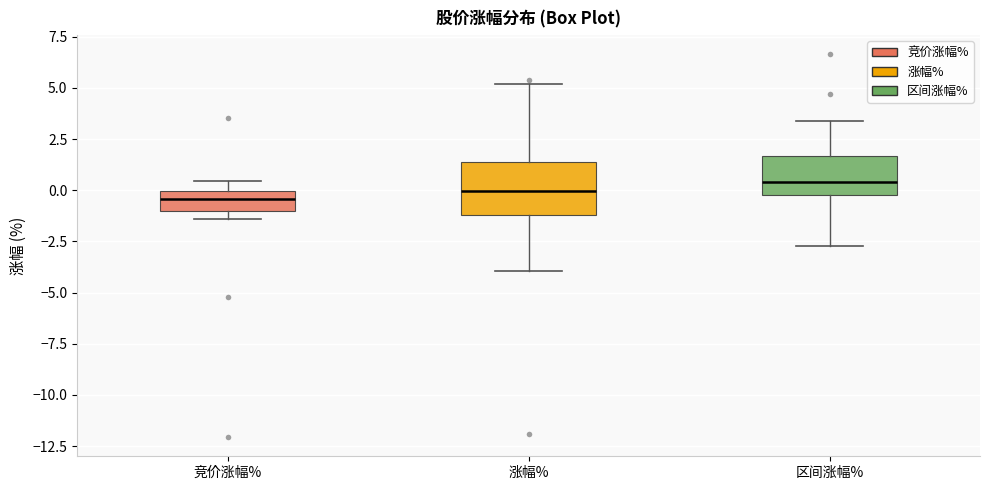

Where is the lower edge of the box for 涨幅% on the y-axis? The values are not printed on the chart, so give them approximately, as read against the axis.

-1.0